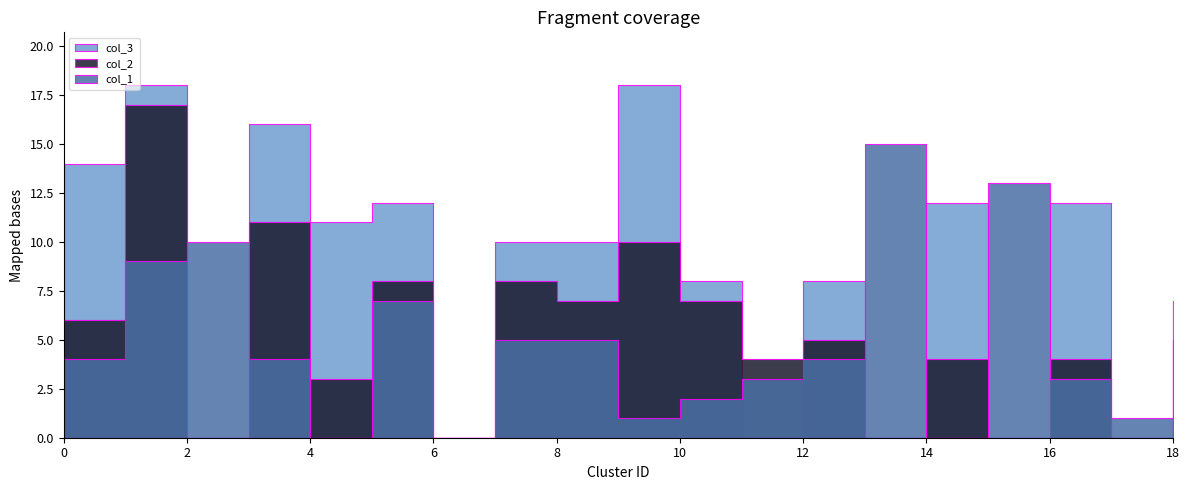

At which category does col_3 reach its first local peak?

1